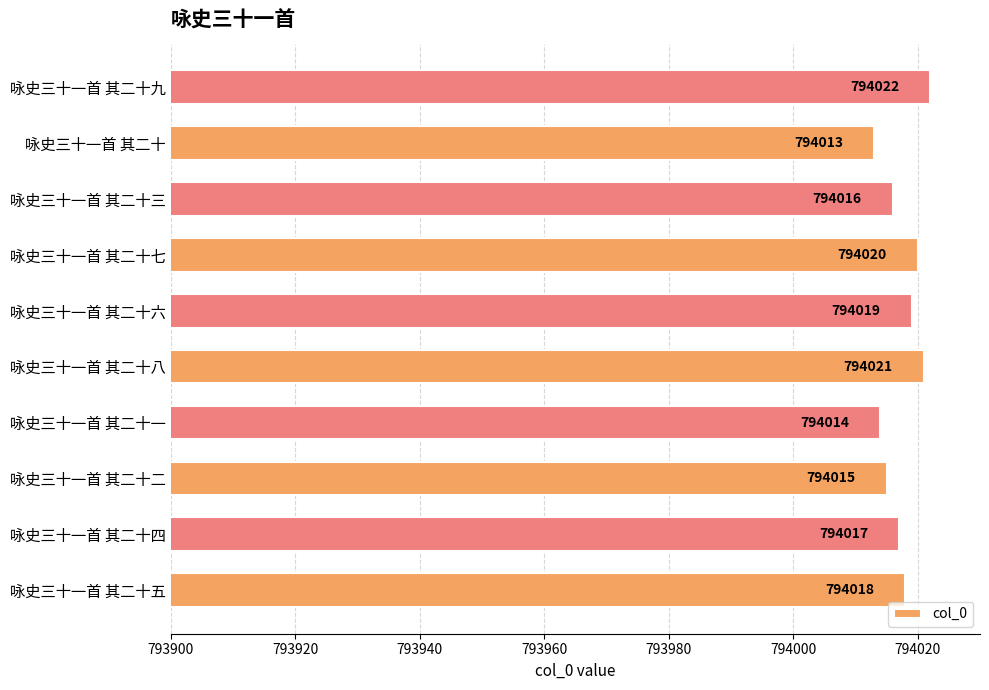

Are the bars horizontal?

Yes